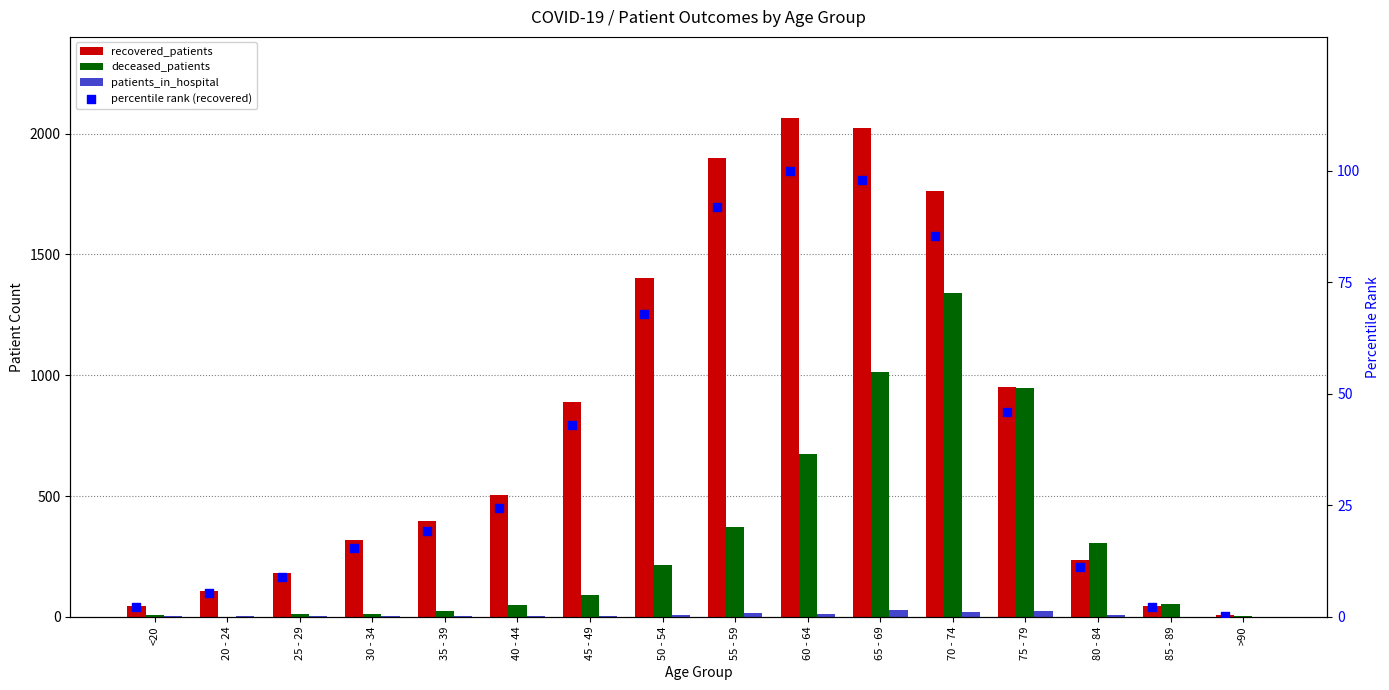

At which category is the sum across all series the highest?

70 - 74